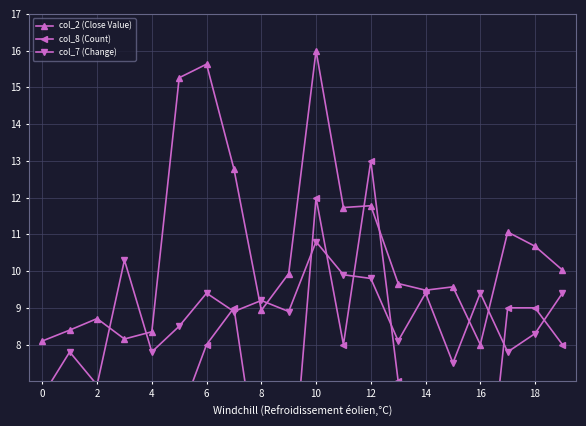

True or false: col_2 (Close Value) has a value of 12.8 at 16.

False